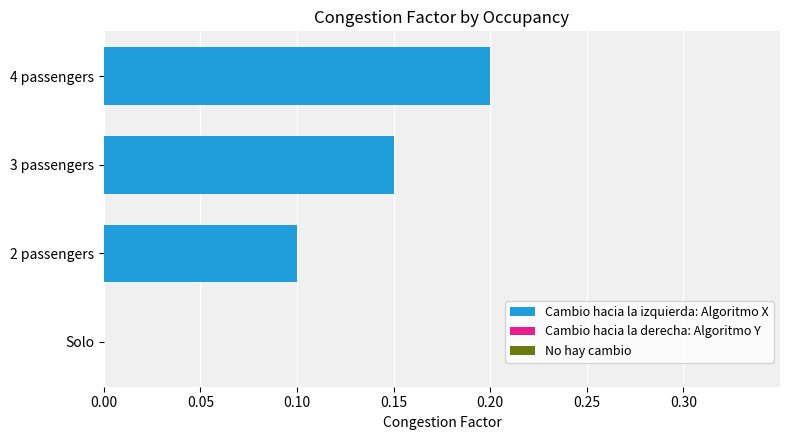

Which category has the highest value across all series?

4 passengers